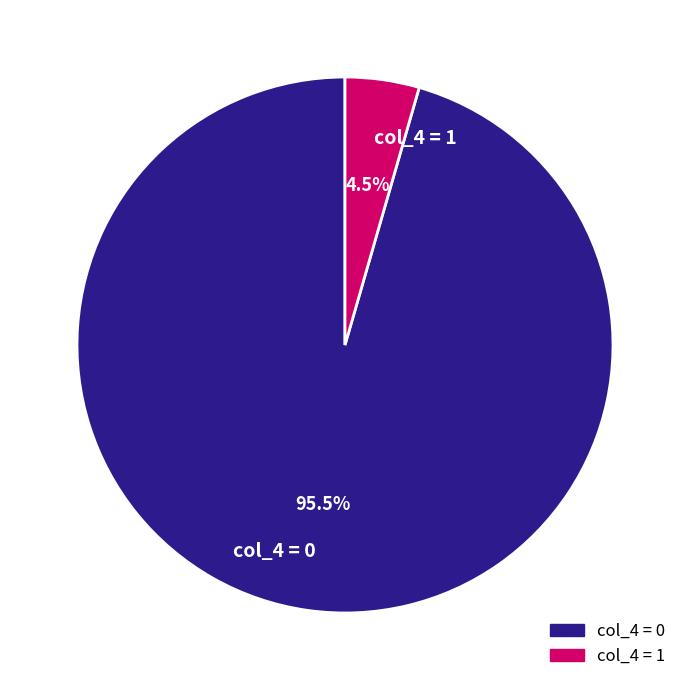

Between col_4 = 0 and col_4 = 1, which is larger?

col_4 = 0